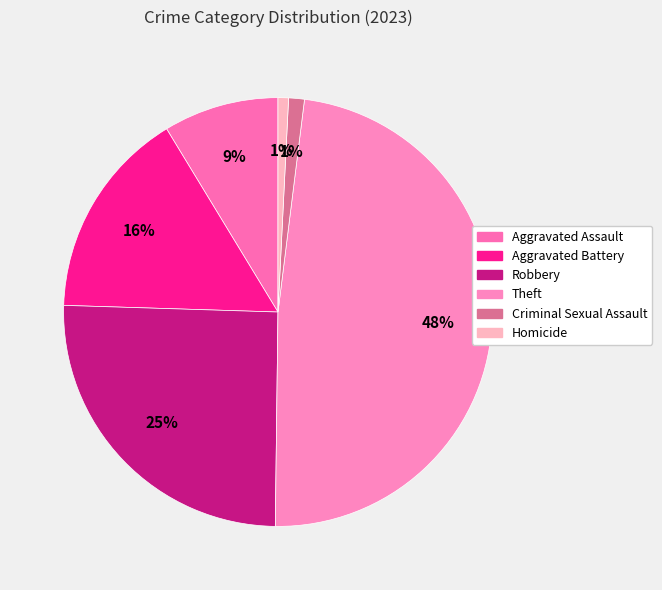

True or false: Theft accounts for 75% of the total.

False